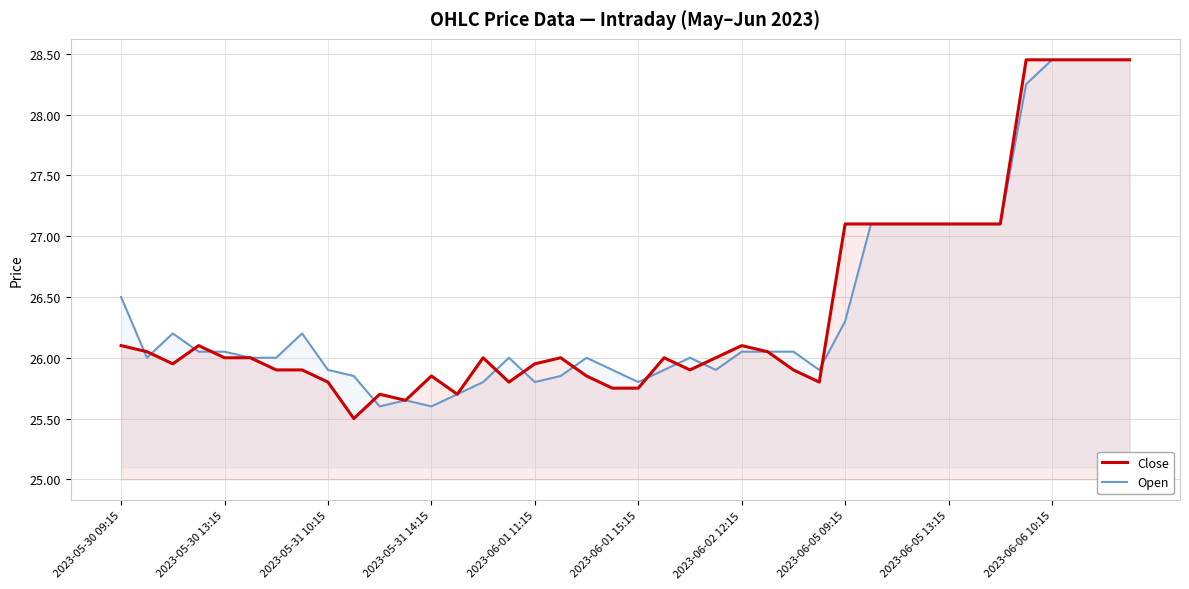

What is the minimum value shown in the chart?

25.5